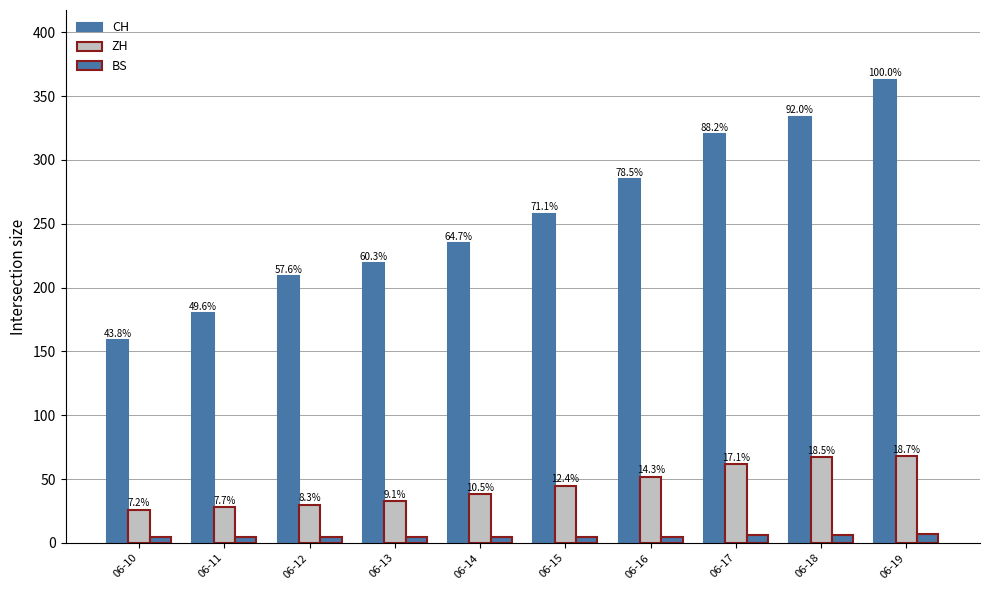

Between 06-14 and 06-19, which series saw the biggest shift?

CH